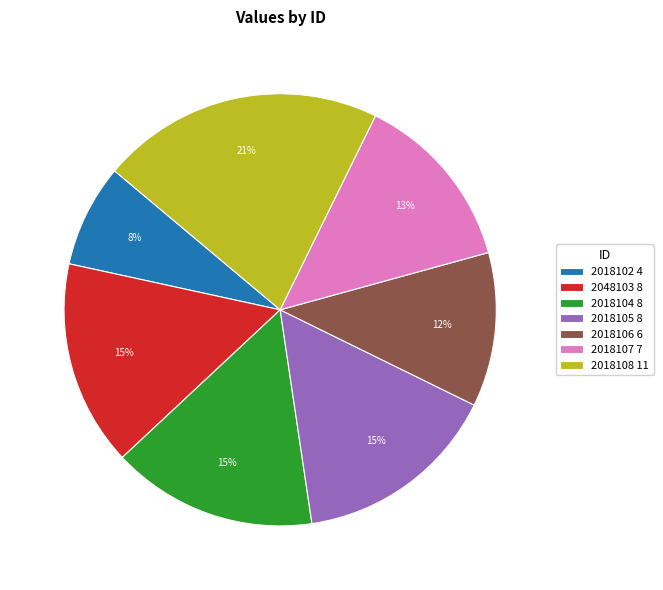

The 2018106 slice represents 12% of the pie. True or false?

True